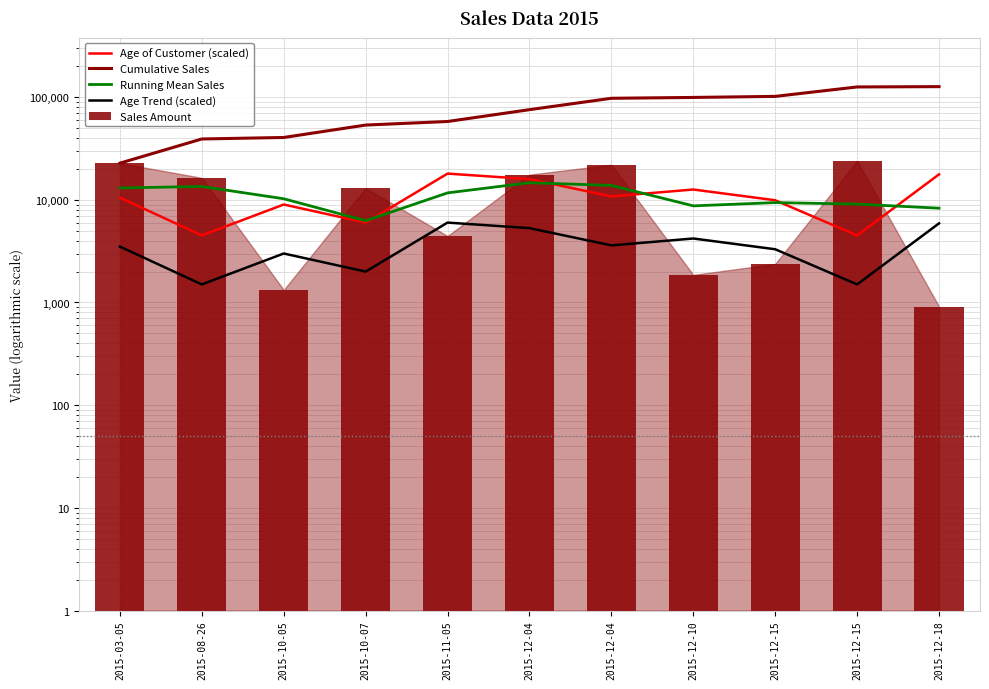

Count the number of data series in this chart.

5